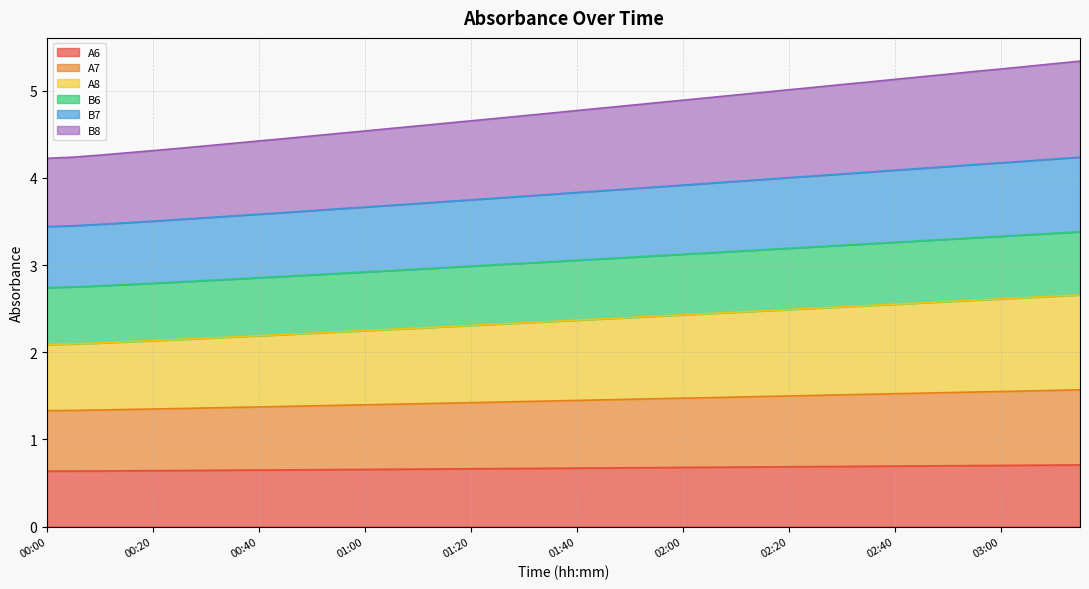

What is the smallest value displayed?

0.6